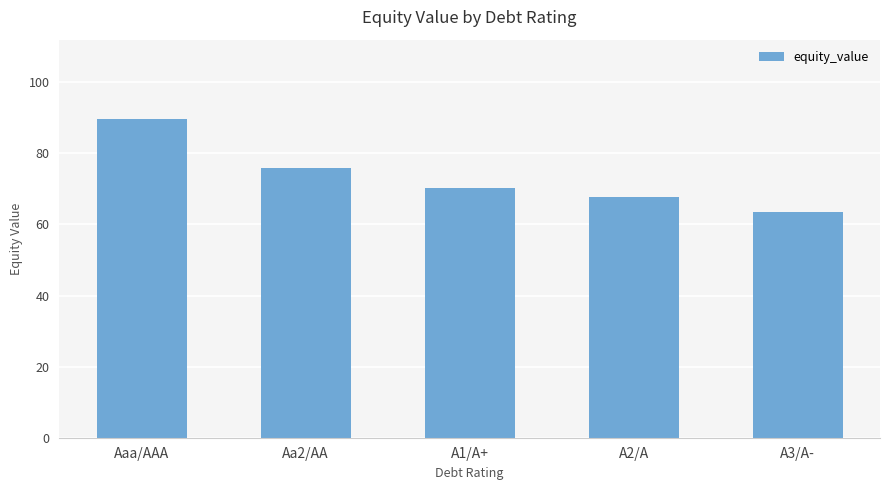

True or false: the data shows 63.6 at A3/A-.

True